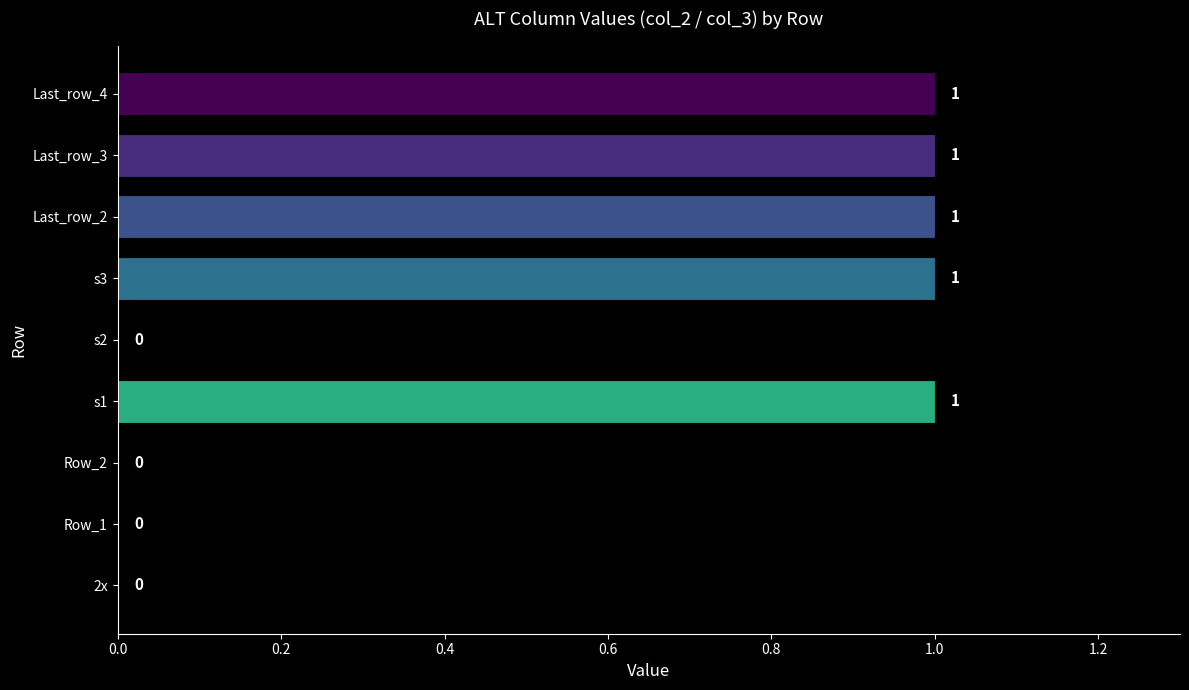

Reading bottom to top, list all the values displayed in this chart.

2x=0	Row_1=0	Row_2=0	s1=1	s2=0	s3=1	Last_row_2=1	Last_row_3=1	Last_row_4=1